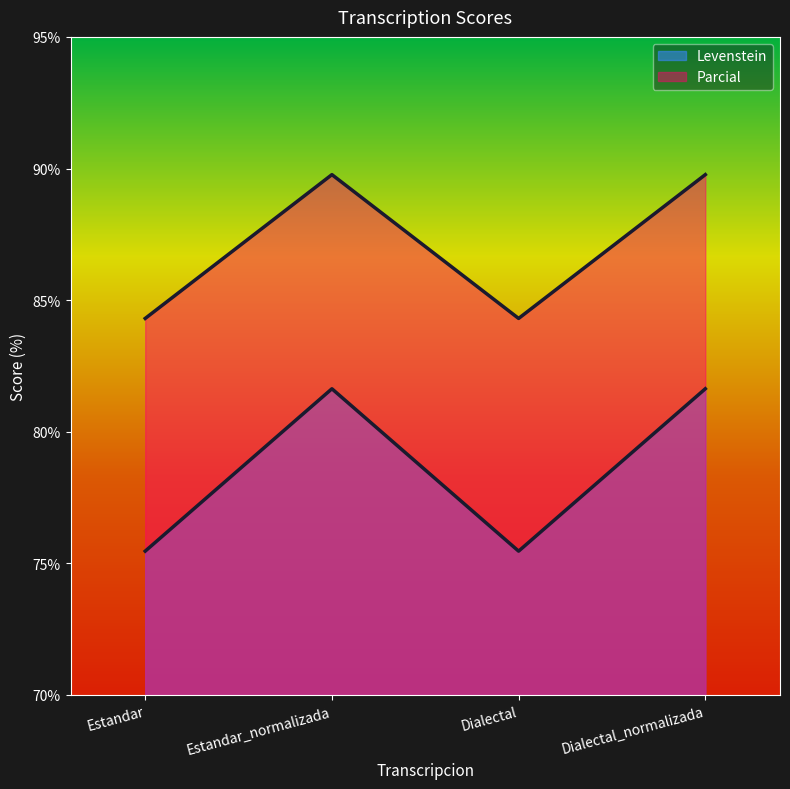

Which series has the widest spread of values?

Levenstein